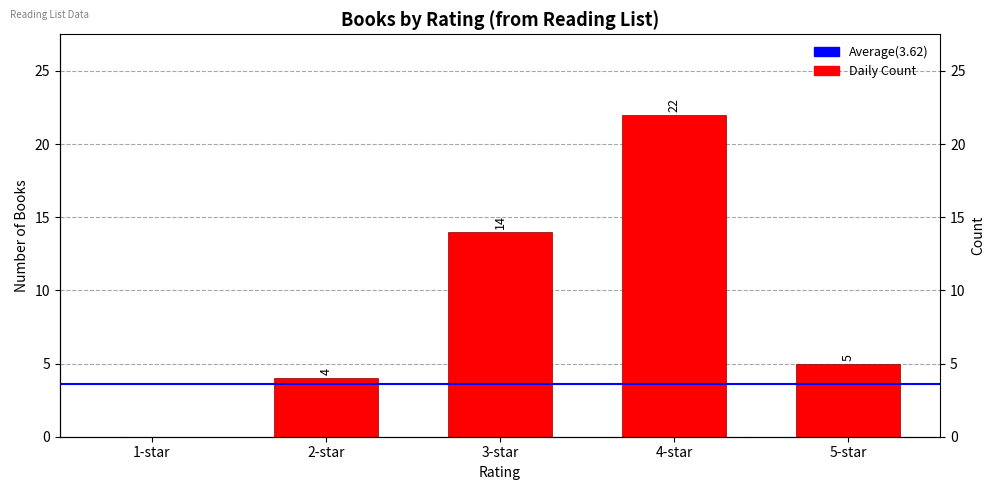

What is the label of the 1st bar from the left?

1-star